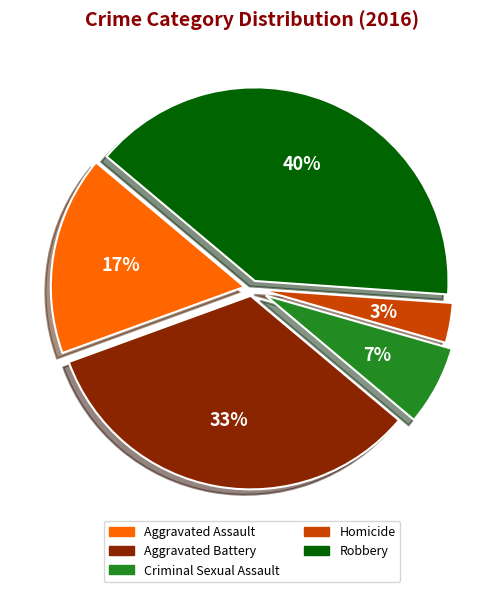

Rank the categories by value from lowest to highest.

Homicide, Criminal Sexual Assault, Aggravated Assault, Aggravated Battery, Robbery